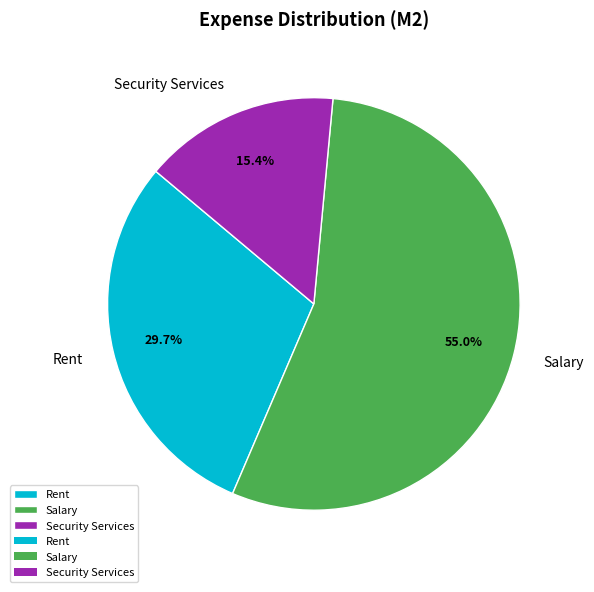

Does Rent represent more than half of the total?

No